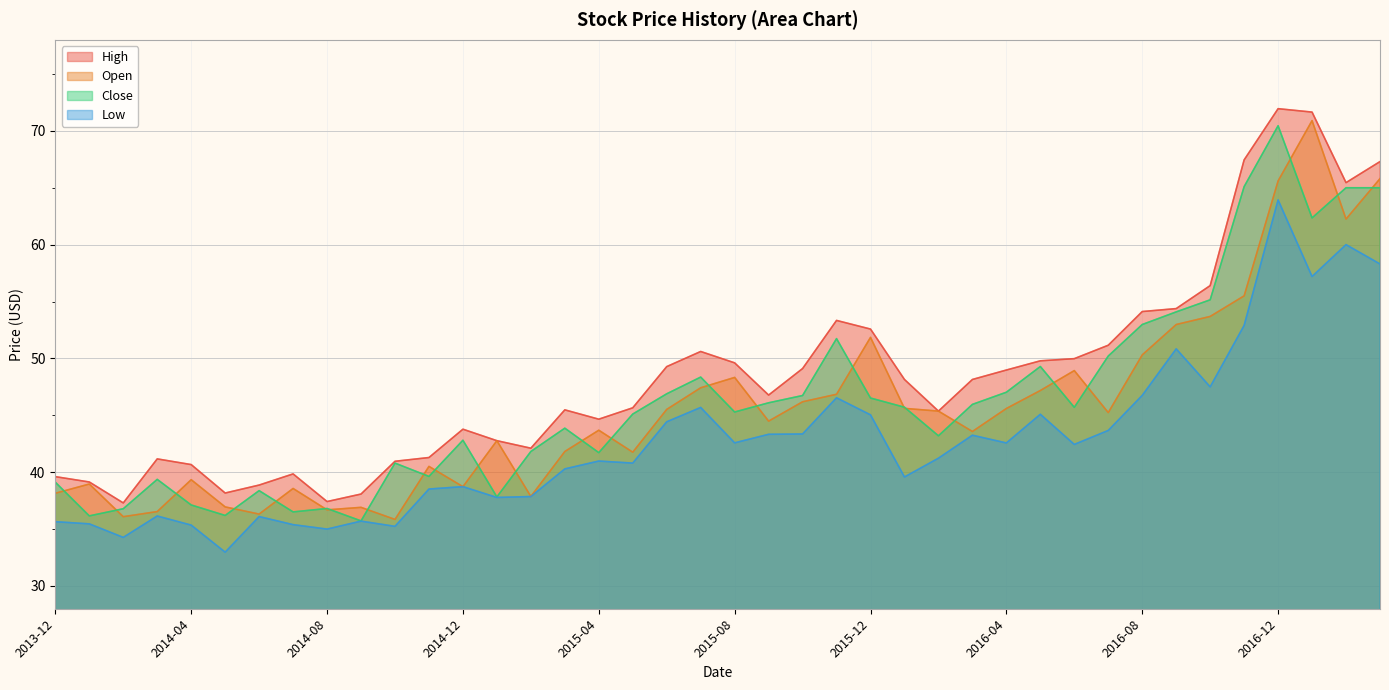

What is the lowest value of the Close series?

35.7